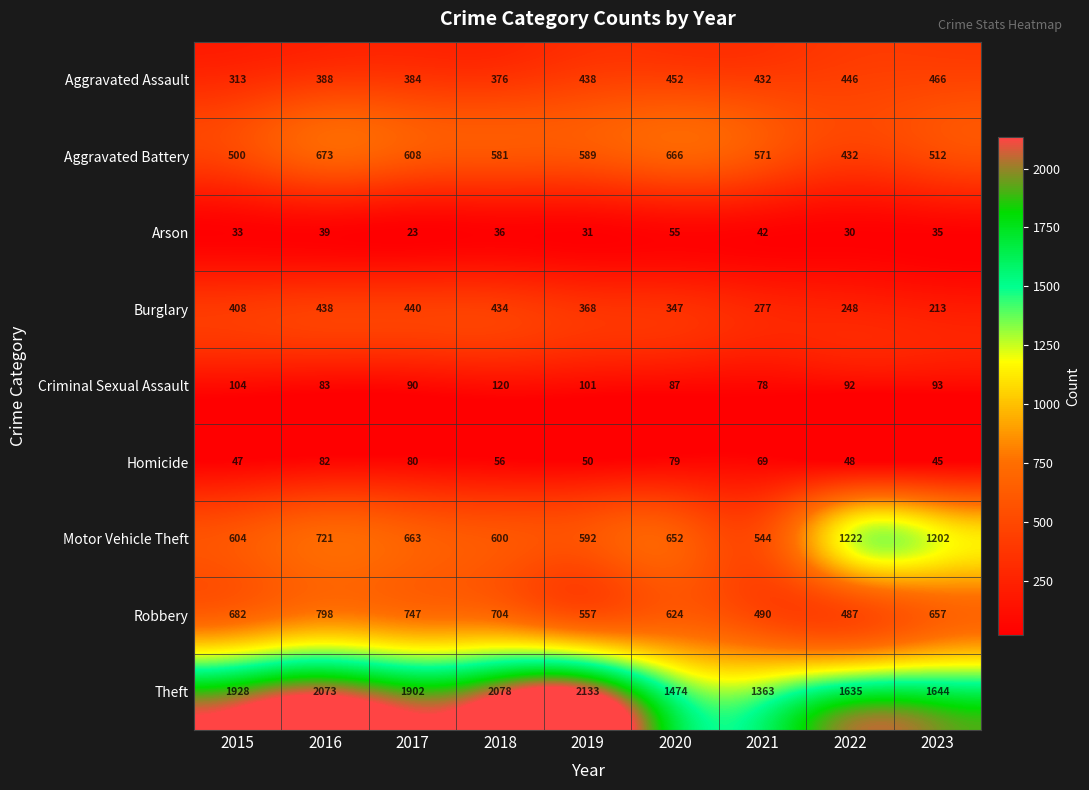

Where is Theft nearest to the value 1748?

2023